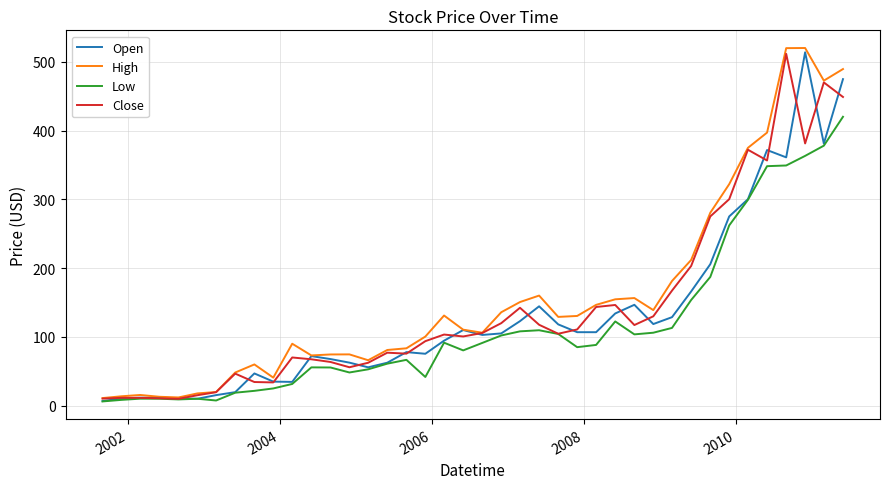

Which series has the largest range (max minus min)?

High